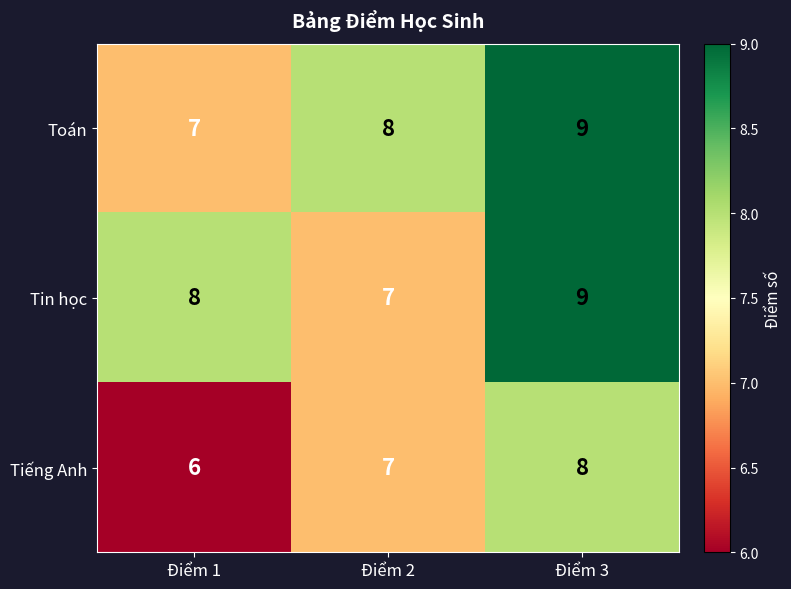

Count the Tin học values in the range 7 to 9.

3